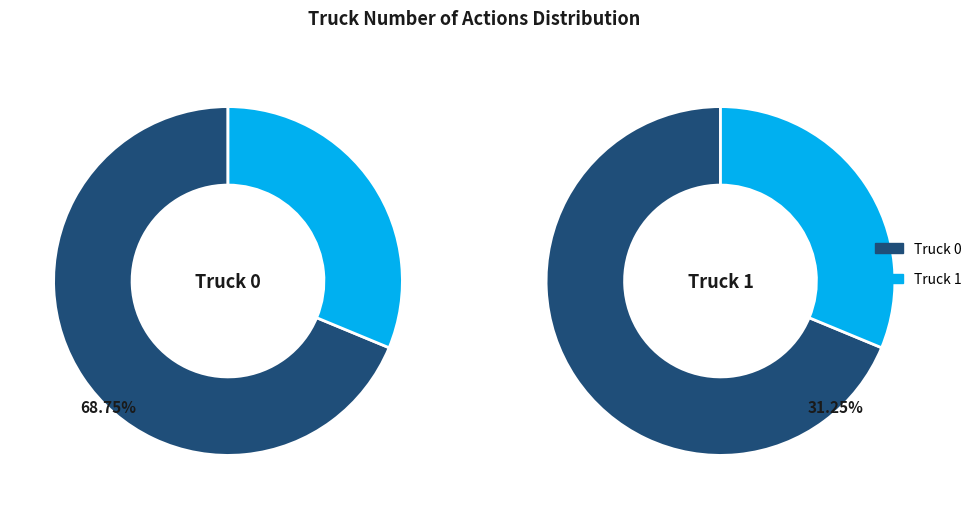

To the nearest percent, what portion does Truck 0 represent?

69%